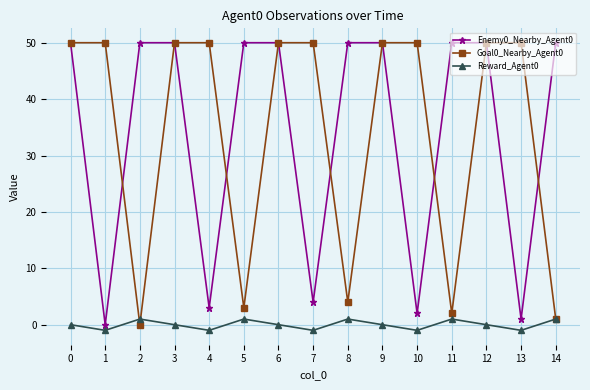

Is it true that Reward_Agent0 equals -1 at 7?

True